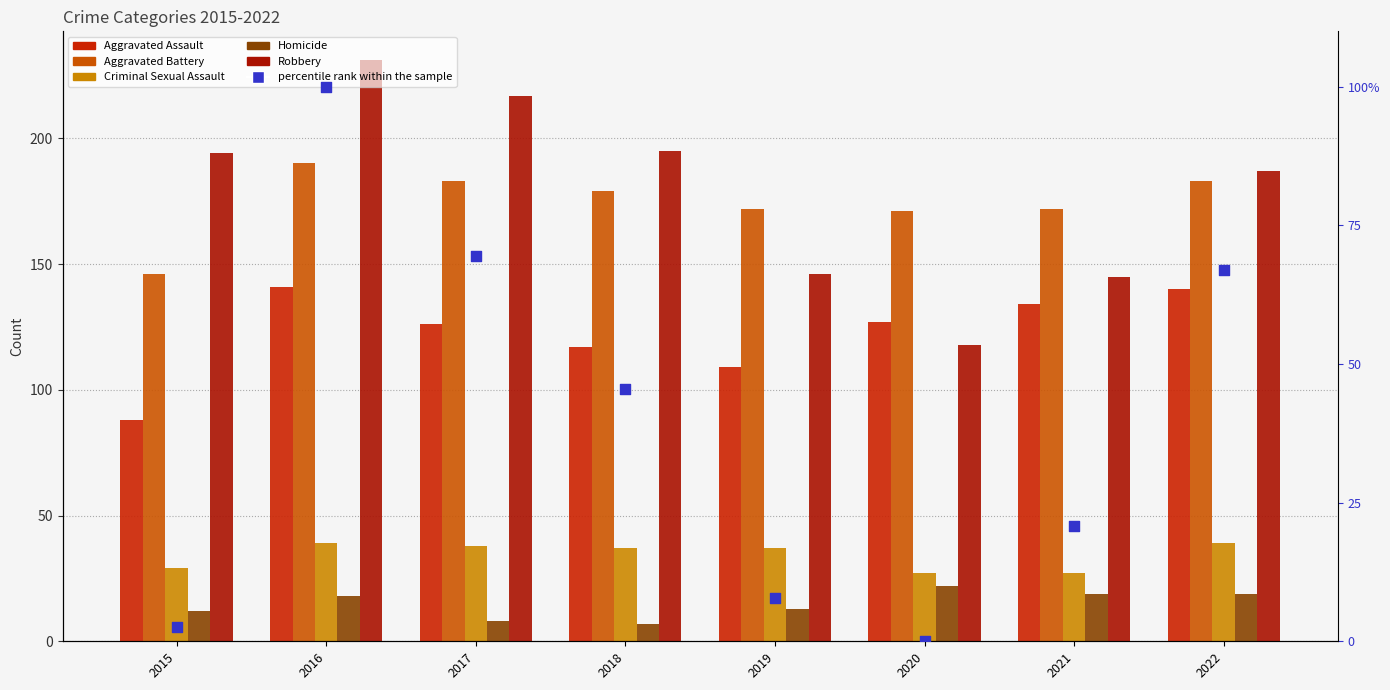

Which series contains the lowest Y value?

percentile rank within the sample